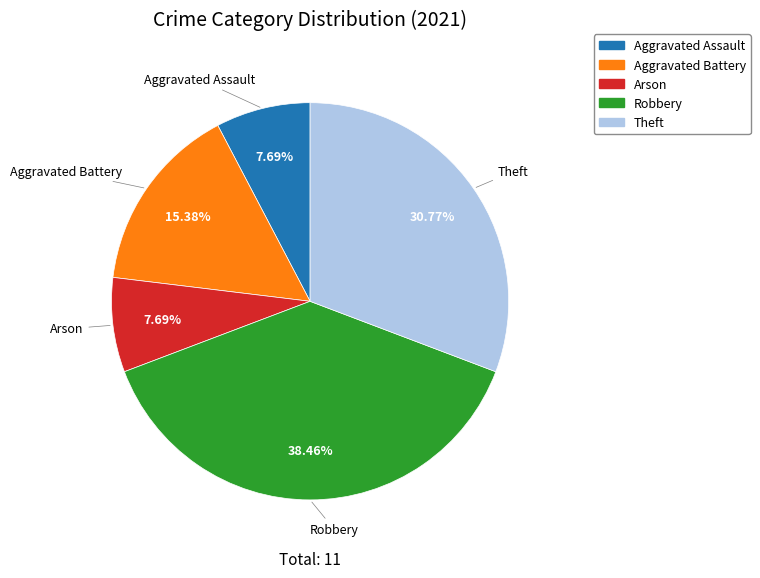

Count the number of slices in the pie.

5